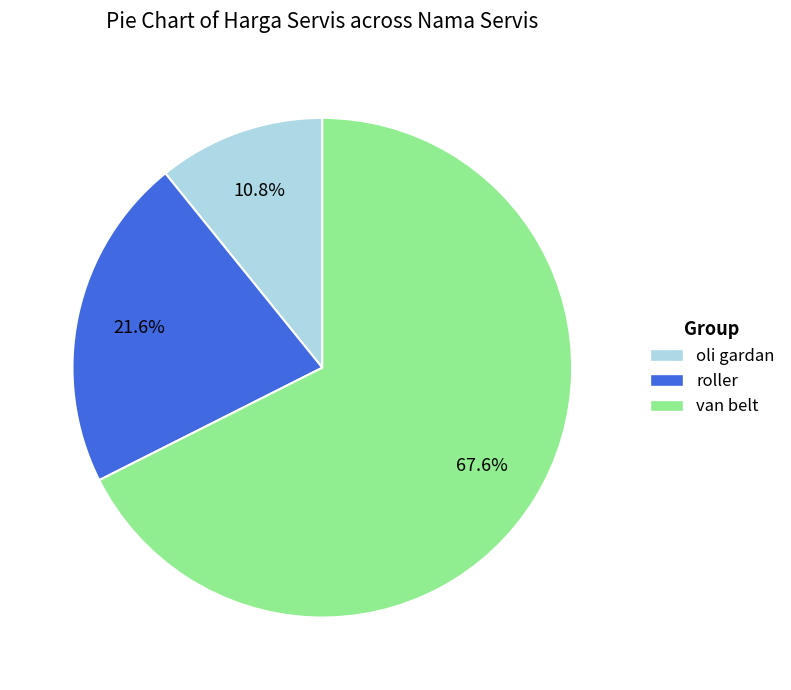

Approximately how many times larger is the value at roller compared to van belt?

0.3